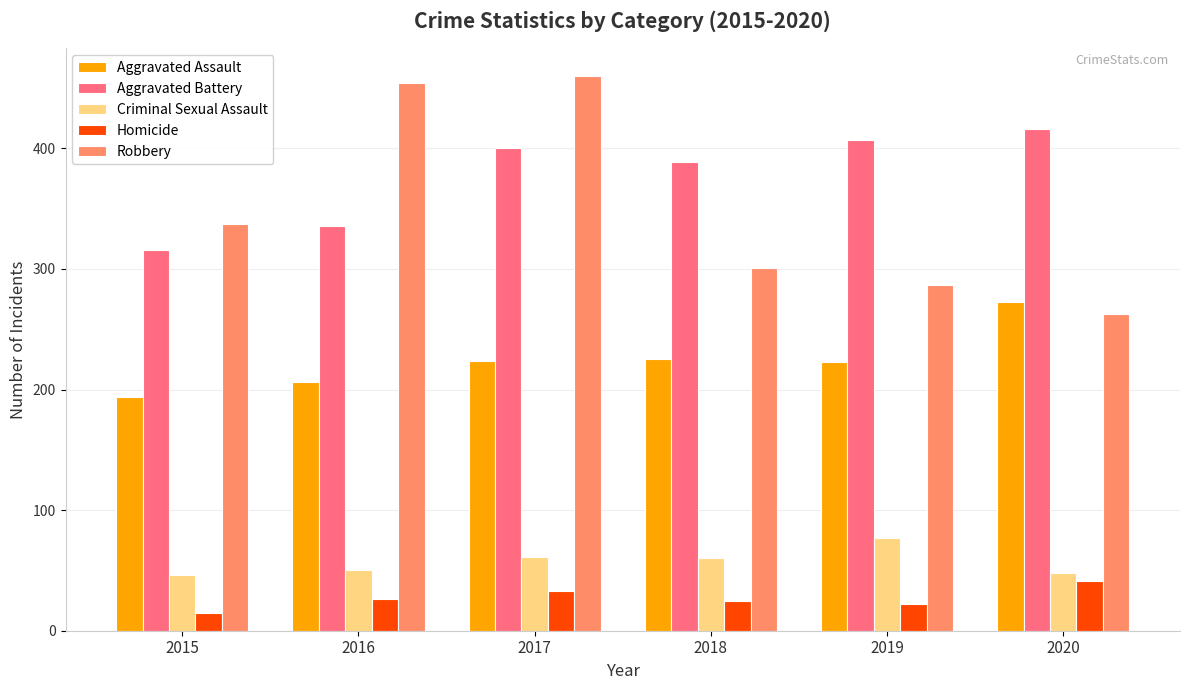

The value of Robbery at 2020 is 263. True or false?

True